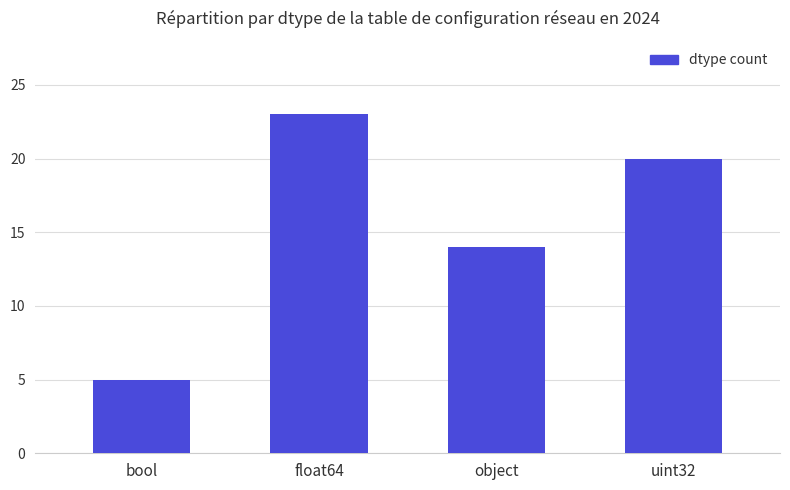

The value at object is 14. True or false?

True